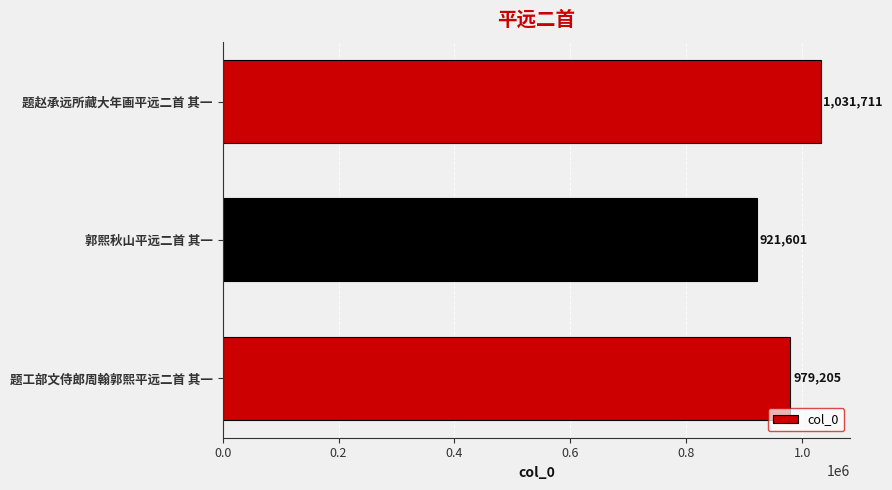

What is the difference between the values at 郭熙秋山平远二首 其一 and 题赵承远所藏大年画平远二首 其一?

110110